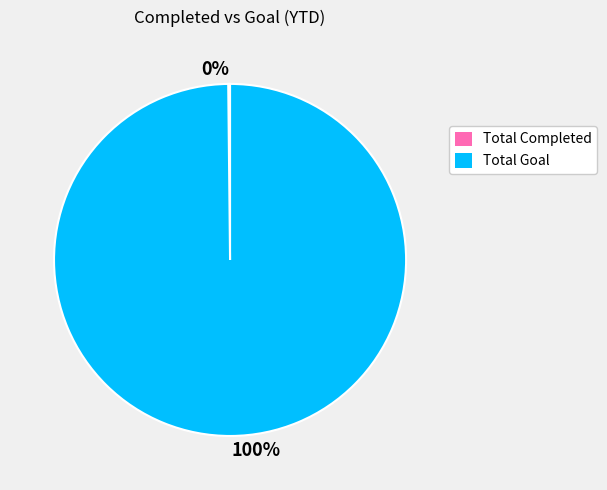

To the nearest percent, what is the average slice percentage?

50%